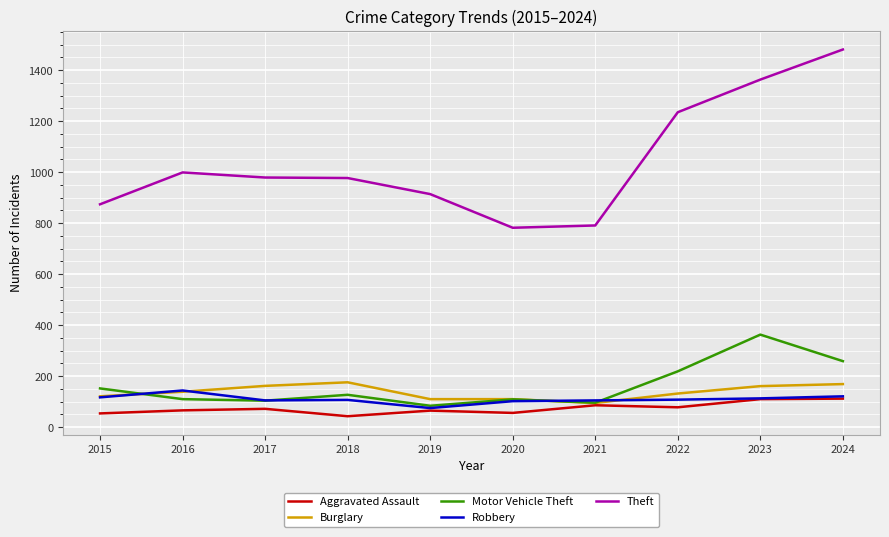

At which category does Theft reach its first local peak?

2016